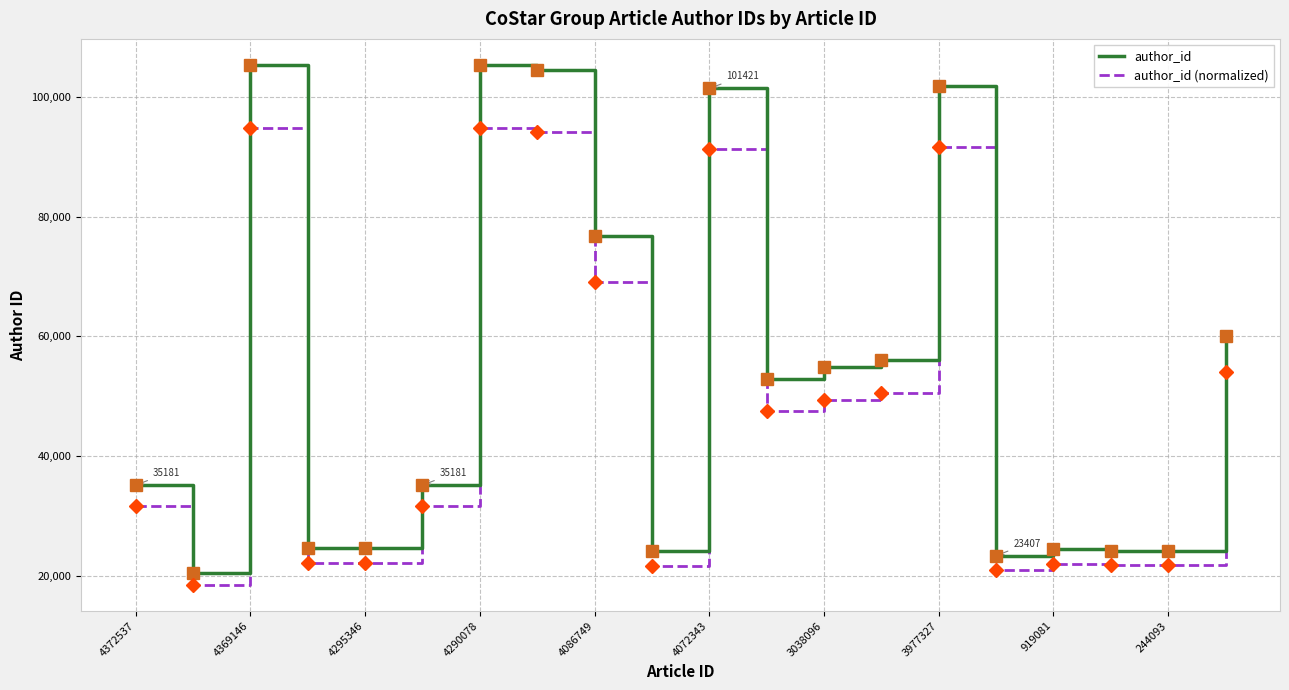

What is the lowest value of the author_id series?

20599.0